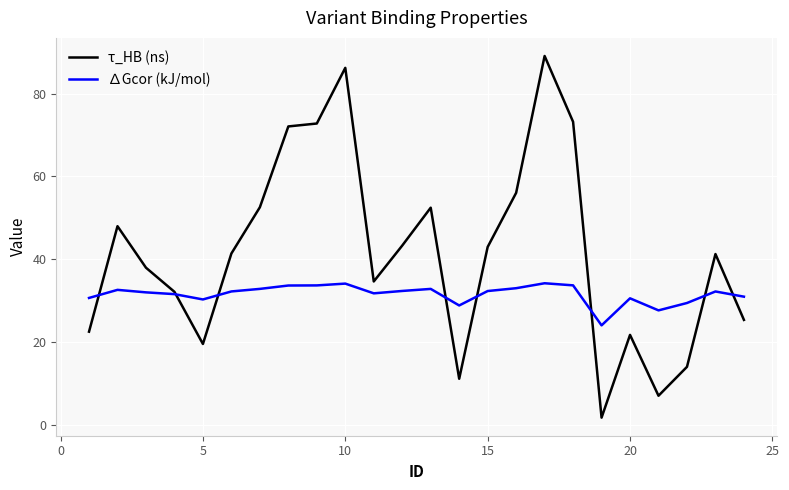

Which series has the widest spread of values?

τ_HB (ns)